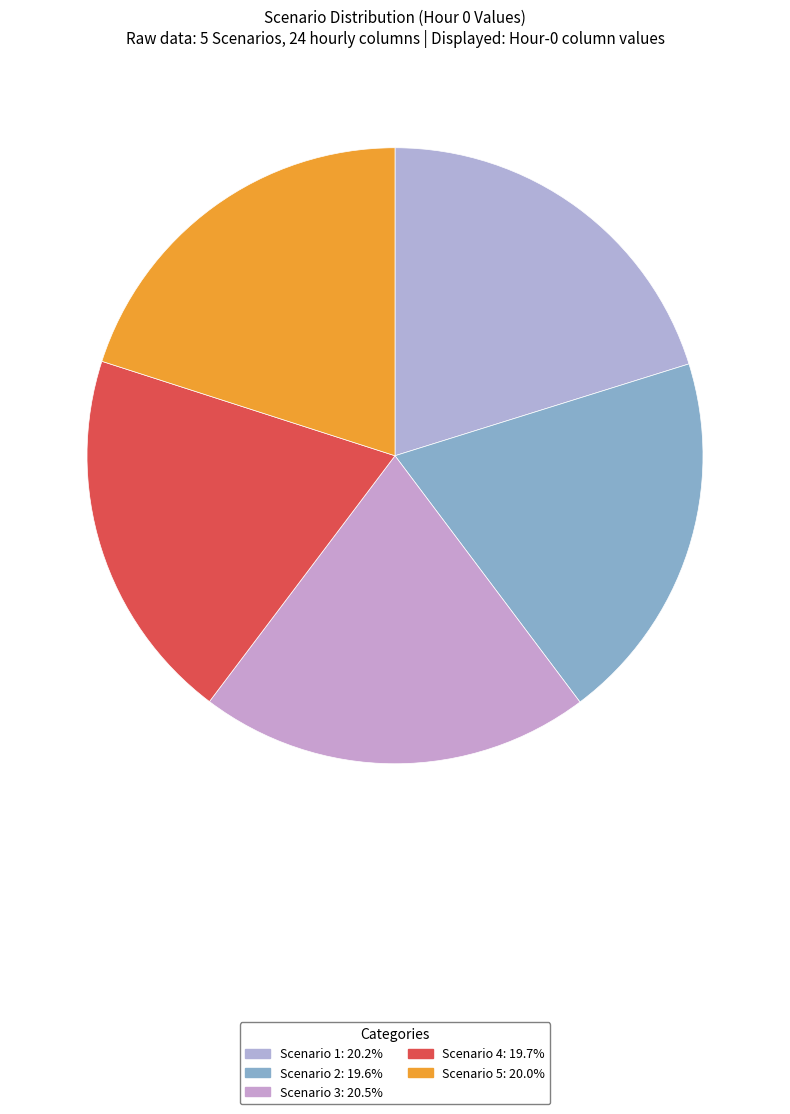

To the nearest percent, what is the combined percentage of Scenario 5 and Scenario 4?

40%